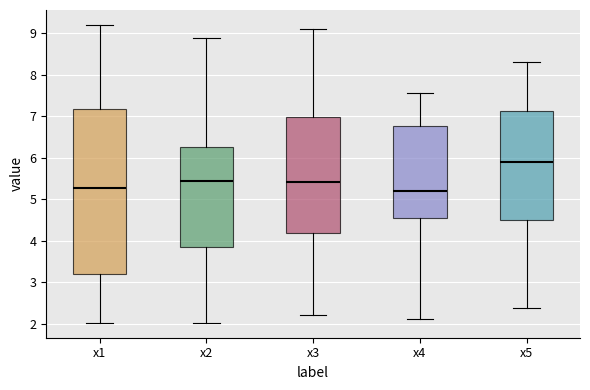

Where does the lower whisker of the box for x1 end on the y-axis? The values are not printed on the chart, so give them approximately, as read against the axis.

2.0